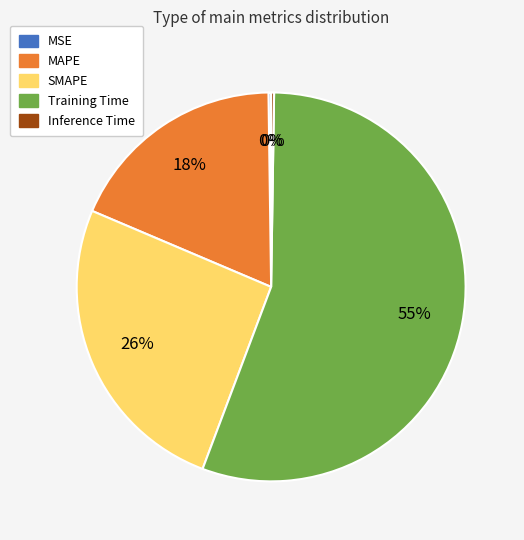

Which has a higher value, Training Time or SMAPE?

Training Time